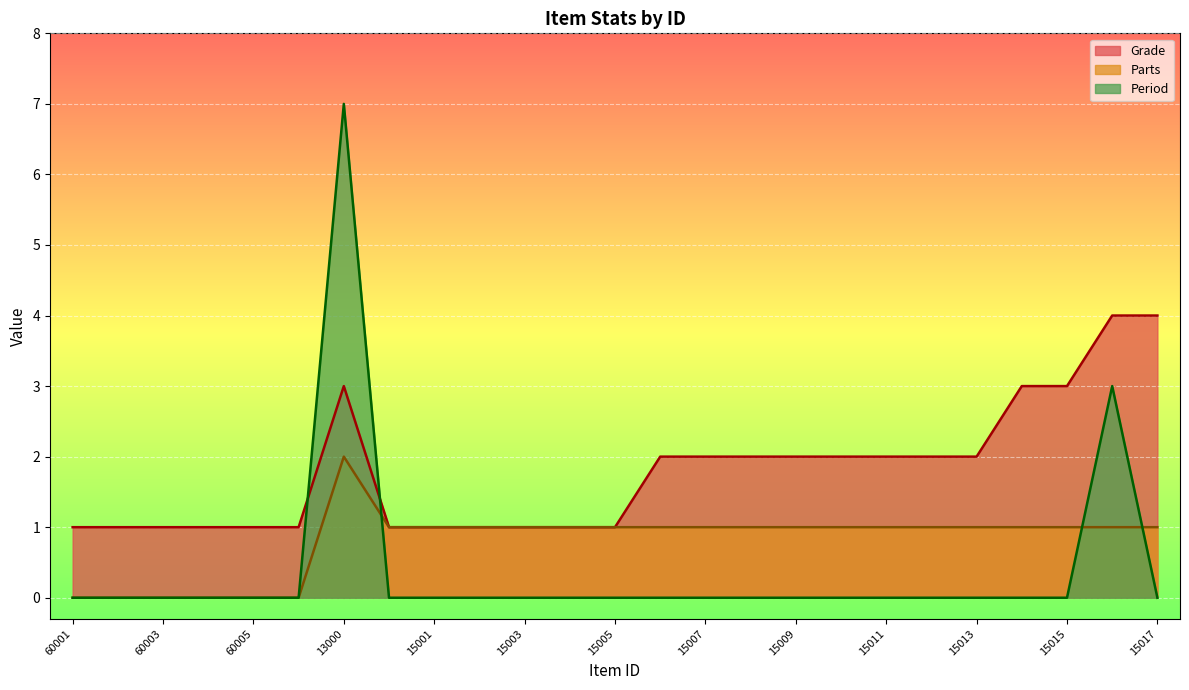

Which series has the largest total across all categories?

Grade